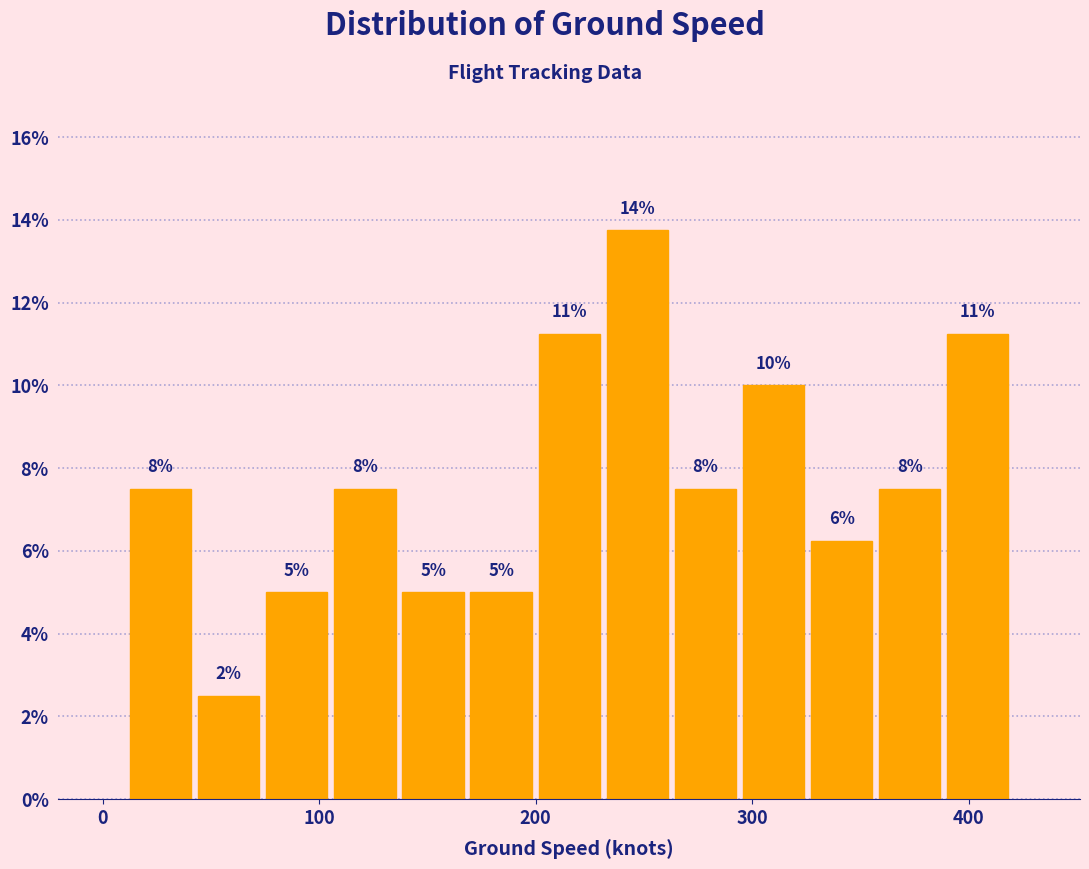

Around what value on the x-axis is the tallest bar? Give the approximate position of its centre, as read against the axis.

250